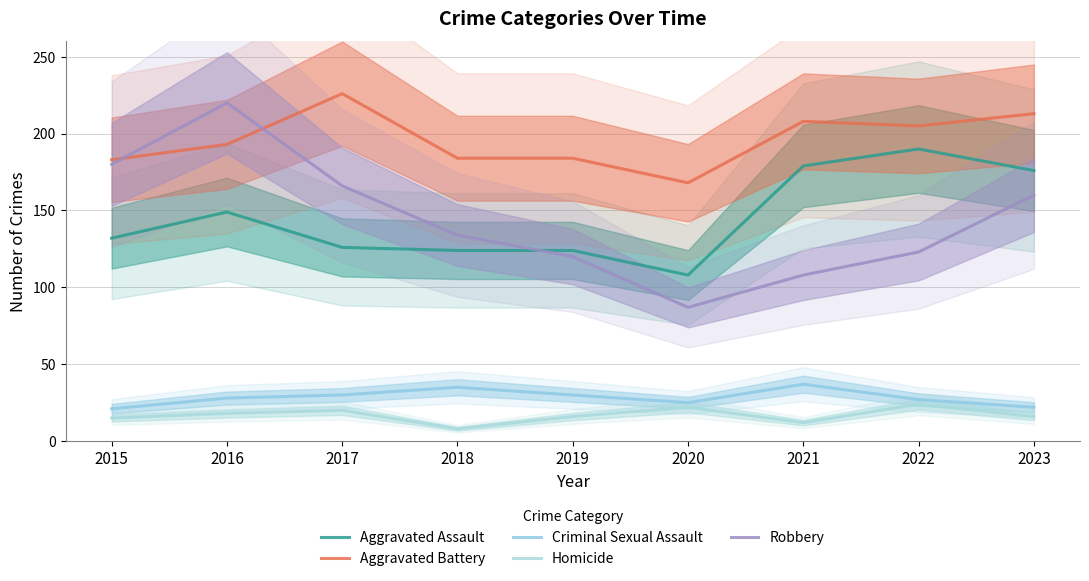

At which category is the sum across all series the highest?

2016